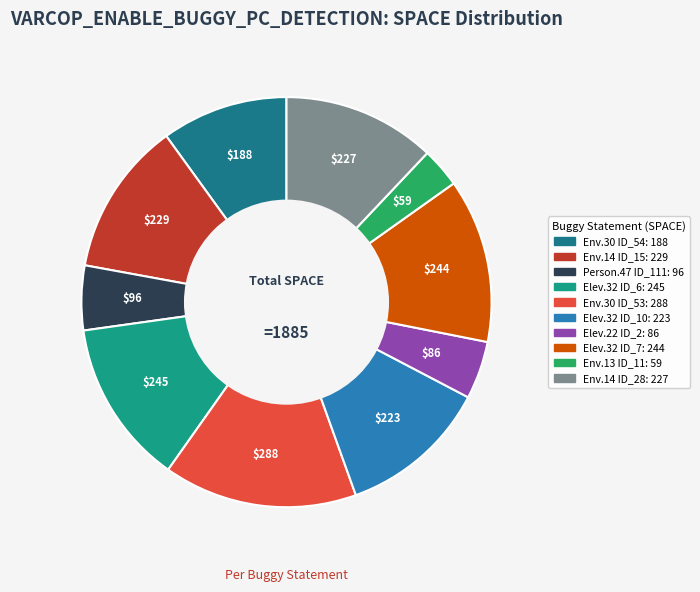

Count the number of slices in the pie.

10